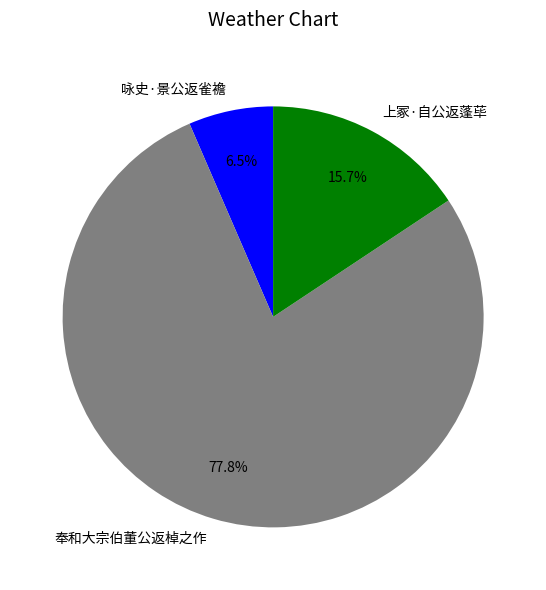

What is the total percentage of 咏史·景公返雀襜 and 奉和大宗伯董公返棹之作?

84.3%